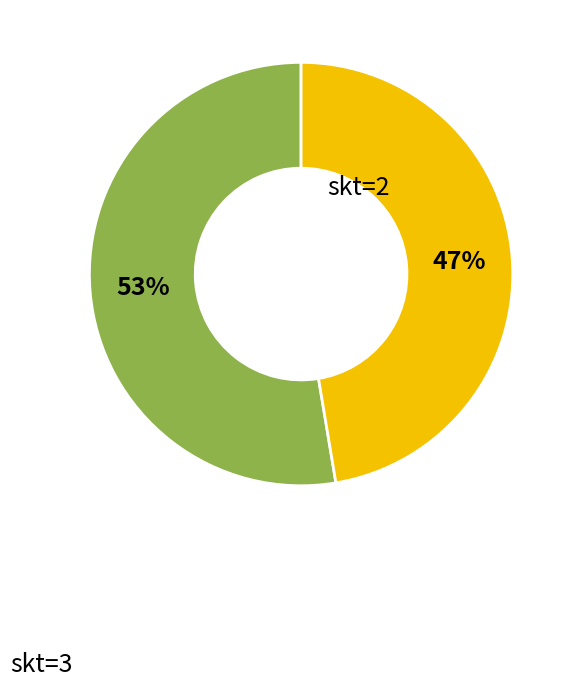

To the nearest percent, what is the average slice percentage?

50%